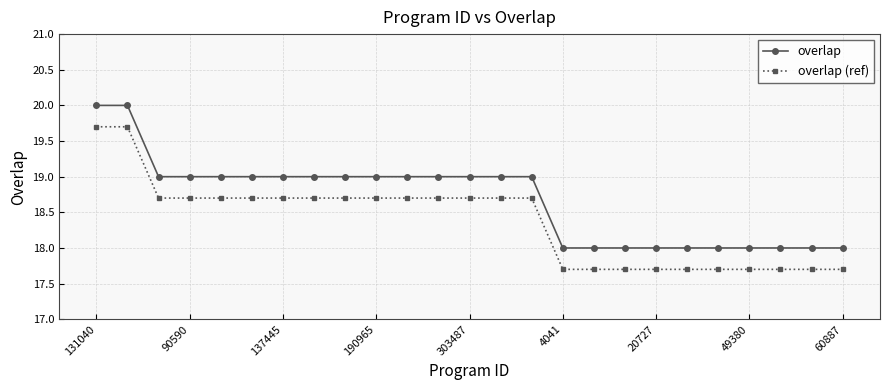

How many values in the overlap (ref) series exceed 18?

15